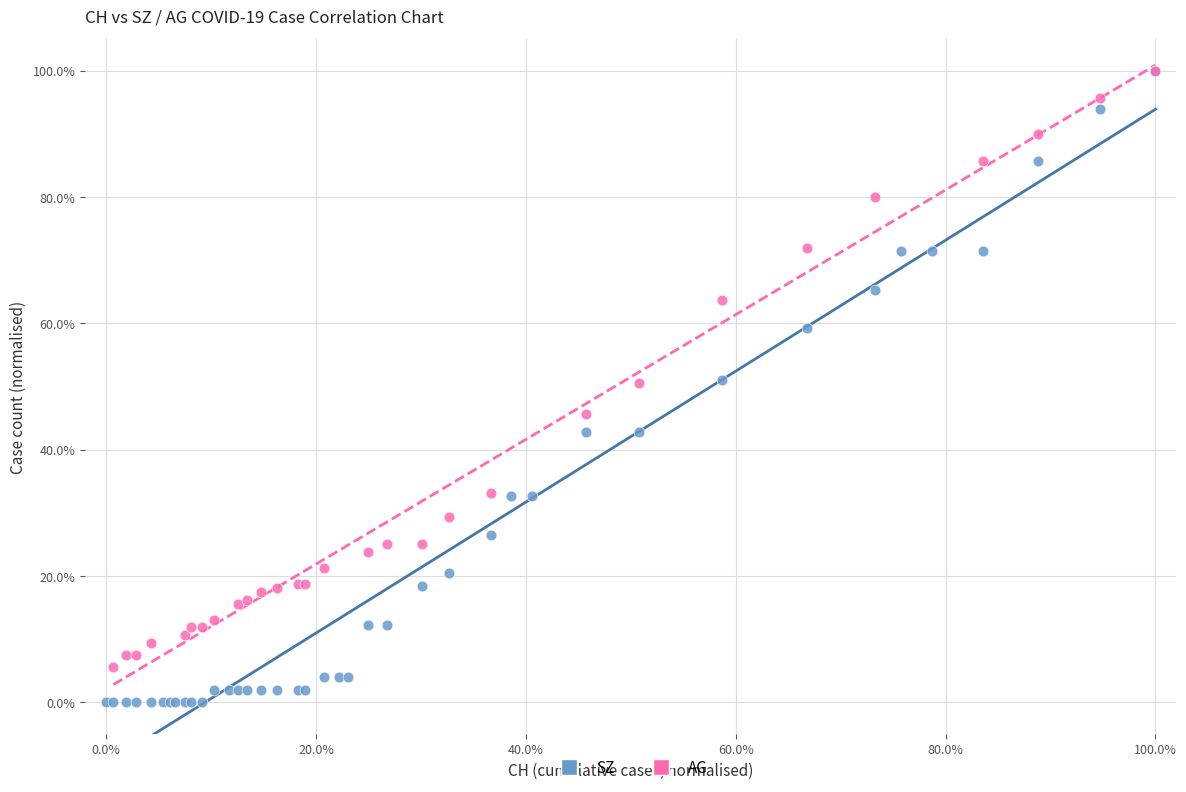

Which series has the largest Y range (max minus min)?

SZ